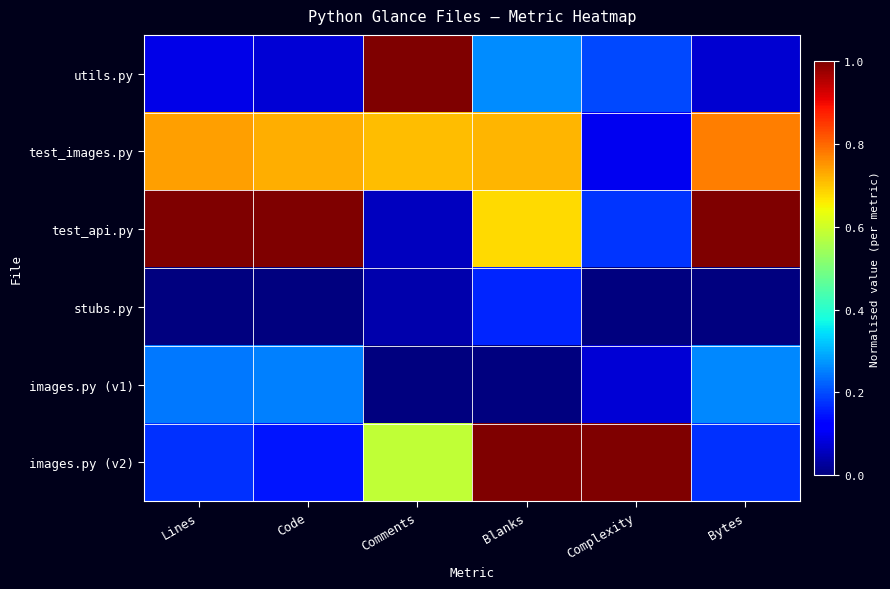

List the series in order of their peak value, lowest first.

stubs.py, images.py (v1), test_images.py, utils.py, test_api.py, images.py (v2)